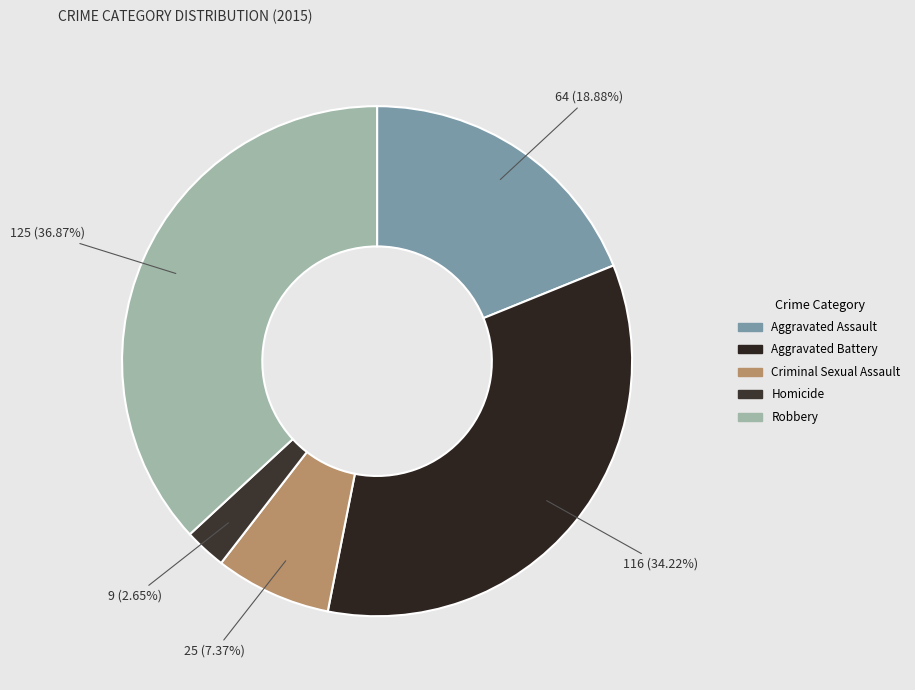

To the nearest percent, what portion does Robbery represent?

37%